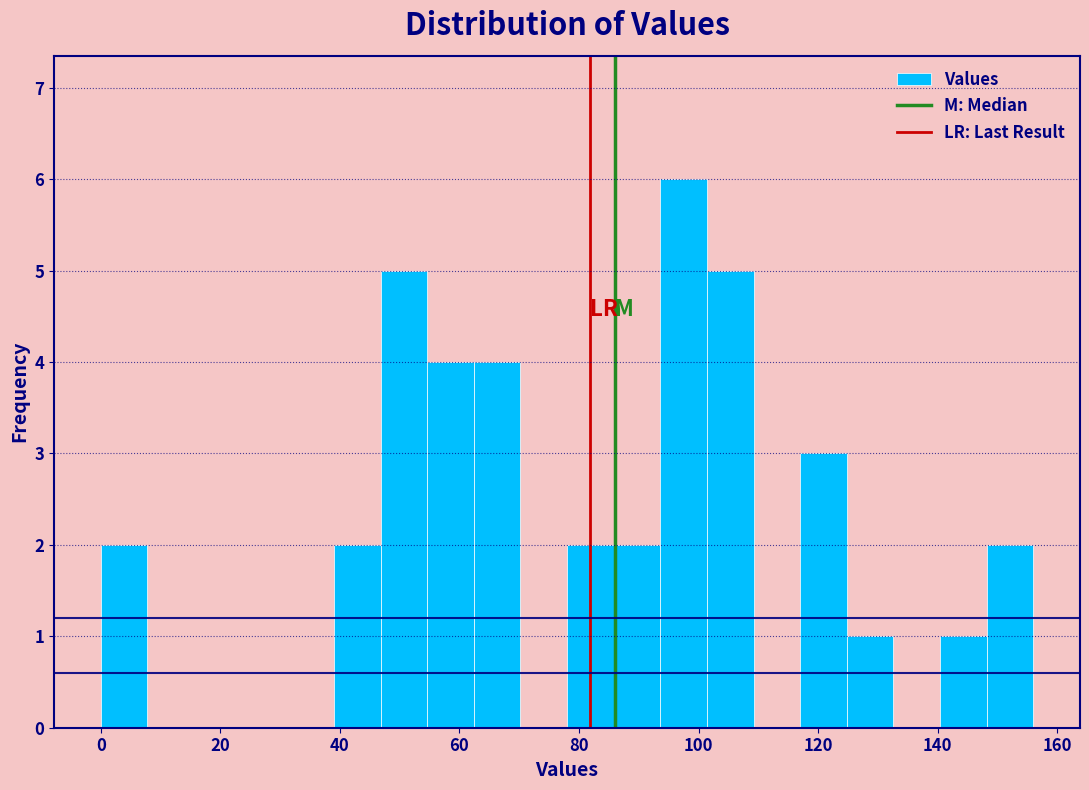

Read against the x-axis, roughly where is the centre of the tallest bar?

98